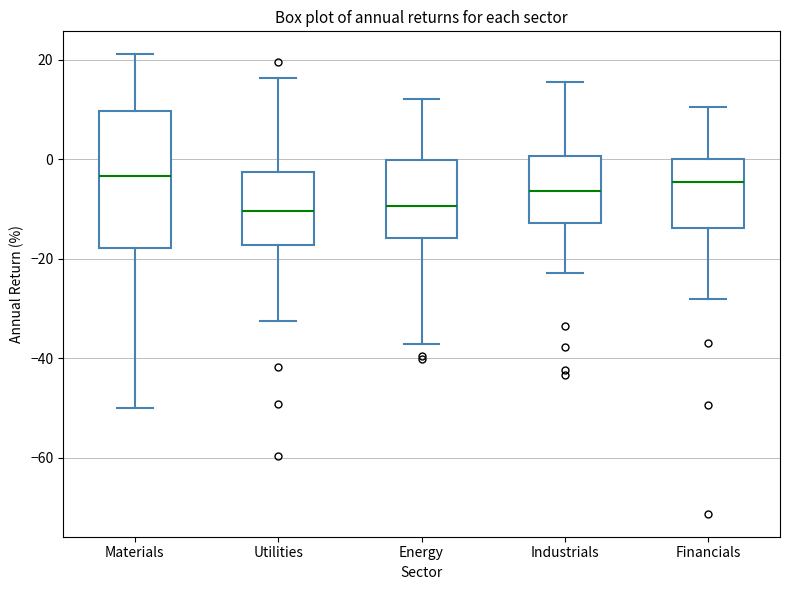

Reading left to right, read every box against the y-axis: the position of its median line, the range the box covers, and the ends of its whiskers. The values are not printed on the chart, so give them approximately, as read against the axis.

Materials: median -4, box -18 to 10, whiskers -50 to 22
Utilities: median -10, box -18 to -2, whiskers -32 to 16
Energy: median -10, box -16 to 0, whiskers -38 to 12
Industrials: median -6, box -12 to 0, whiskers -22 to 16
Financials: median -4, box -14 to 0, whiskers -28 to 10